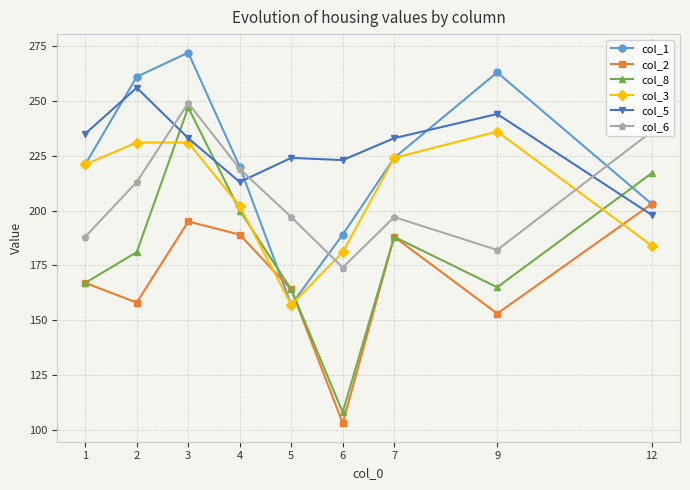

At how many categories does at least one series exceed 148?

9